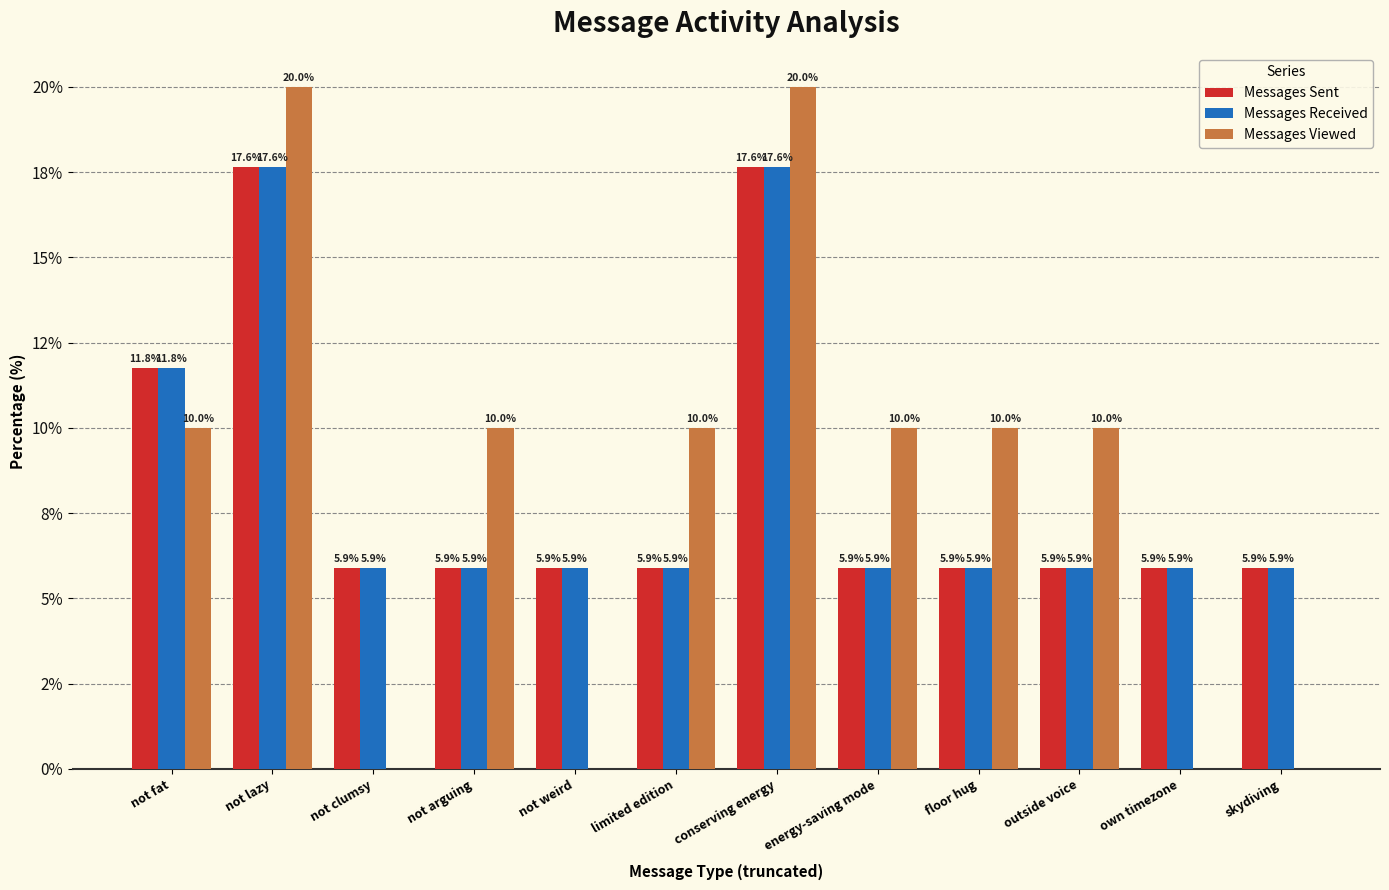

What are all the series names shown in the legend?

Messages Sent, Messages Received, Messages Viewed